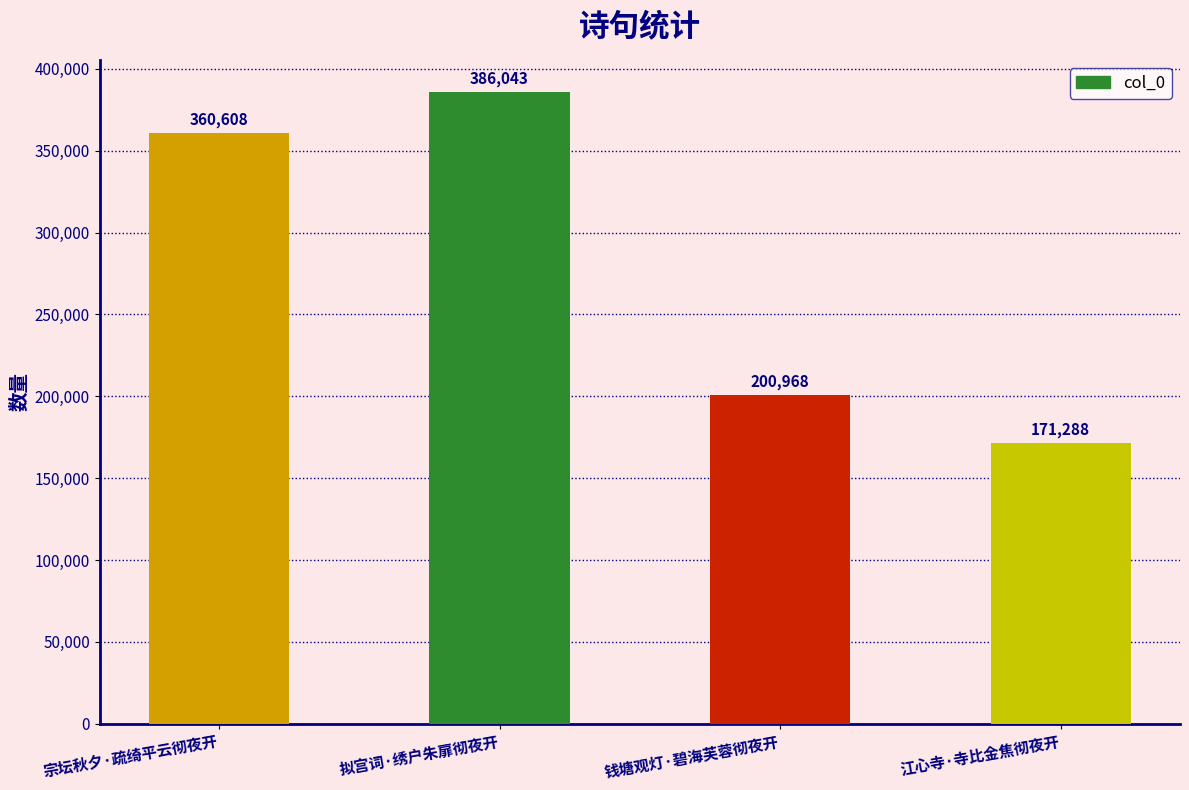

Reading left to right, transcribe all the data shown in this chart.

360608	386043	200968	171288